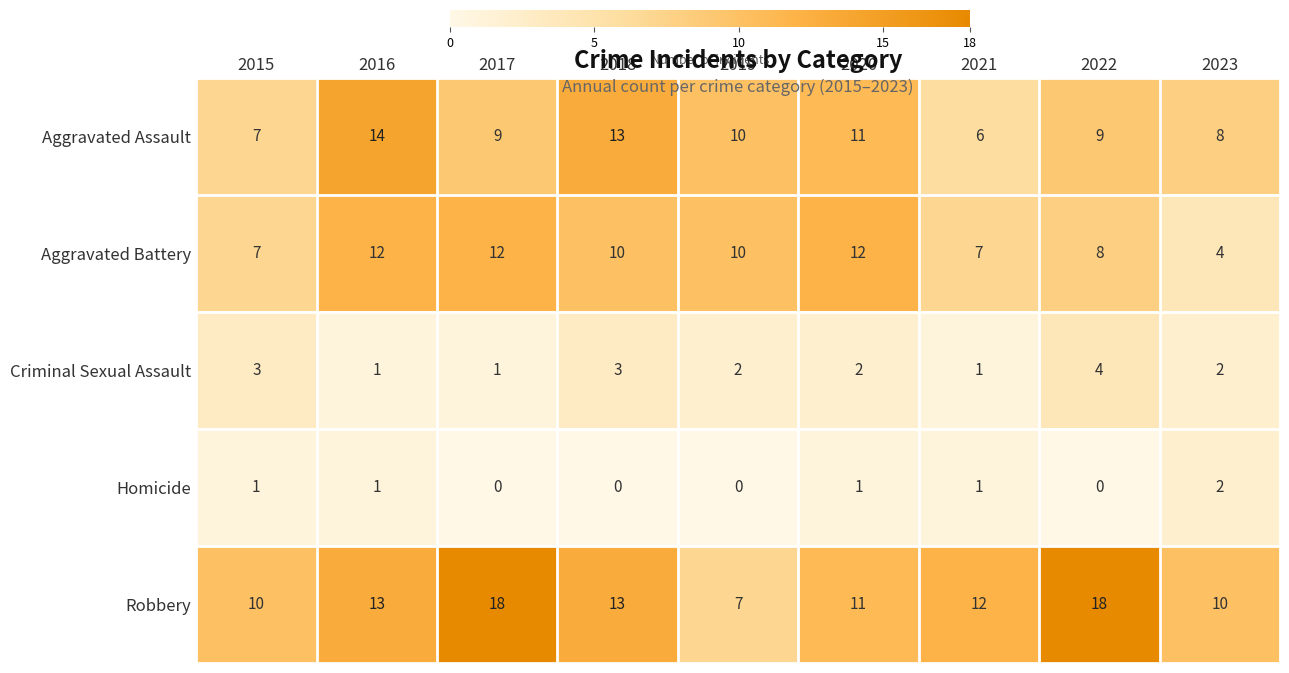

List the series in order of their peak value, lowest first.

Homicide, Criminal Sexual Assault, Aggravated Battery, Aggravated Assault, Robbery